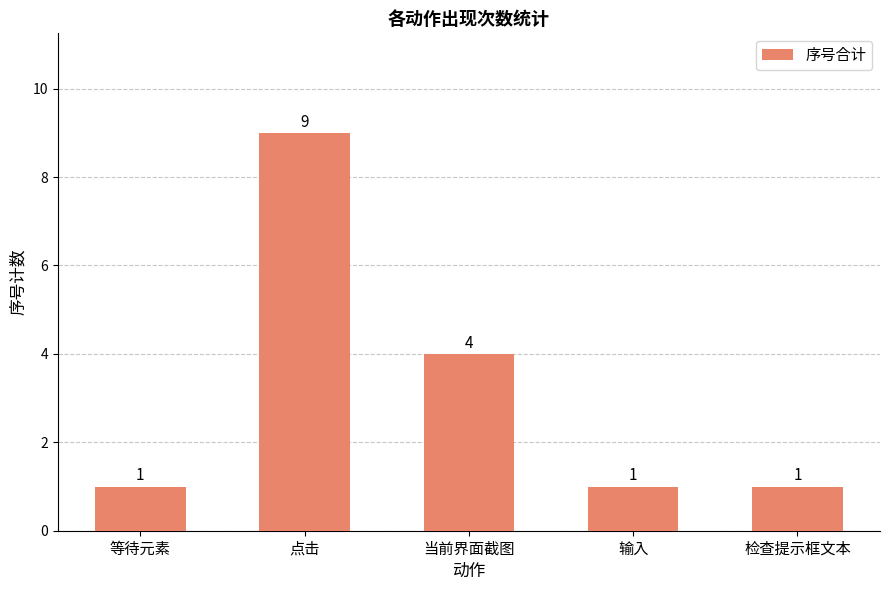

What position from the left is 当前界面截图?

3